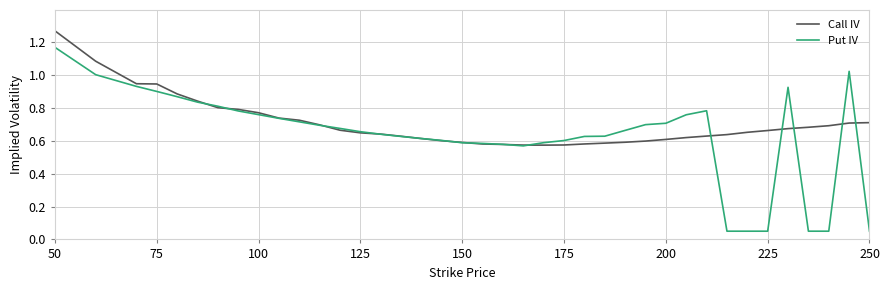

List the series in order of their peak value, lowest first.

Put IV, Call IV